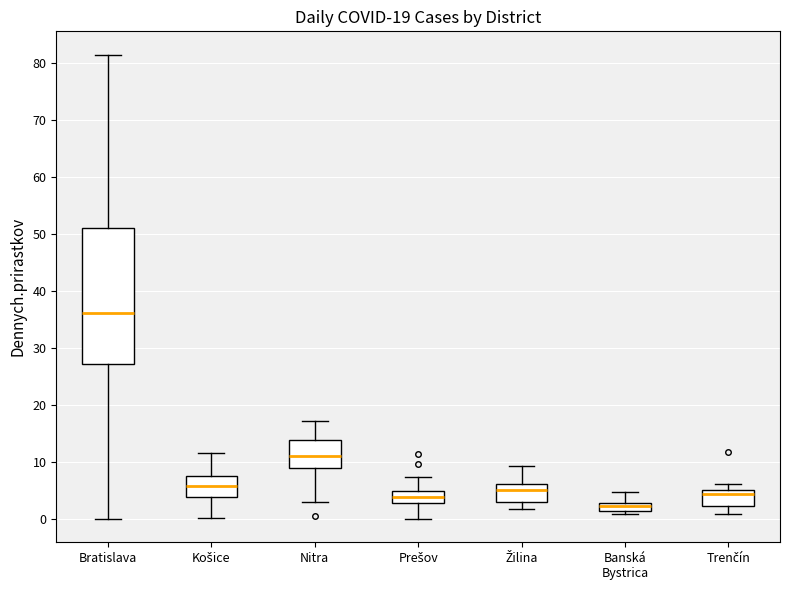

Comparing the boxes themselves (not the whiskers), which one is the tallest?

Bratislava